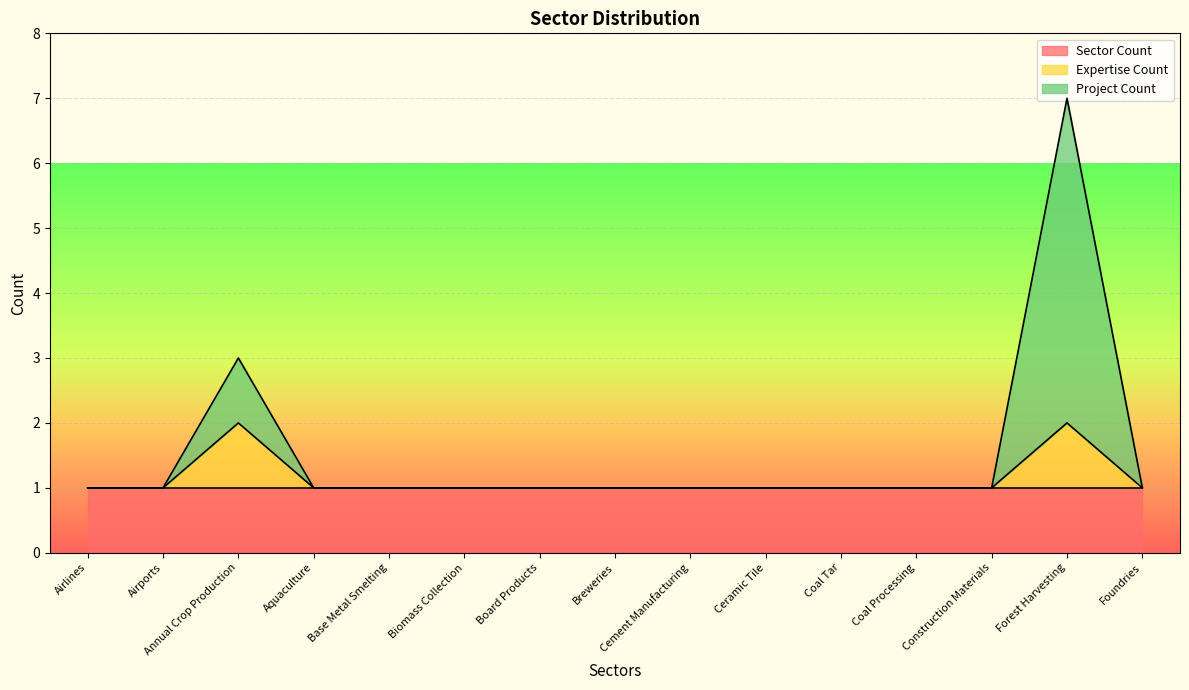

What value does the Expertise Count series have at Foundries?

1